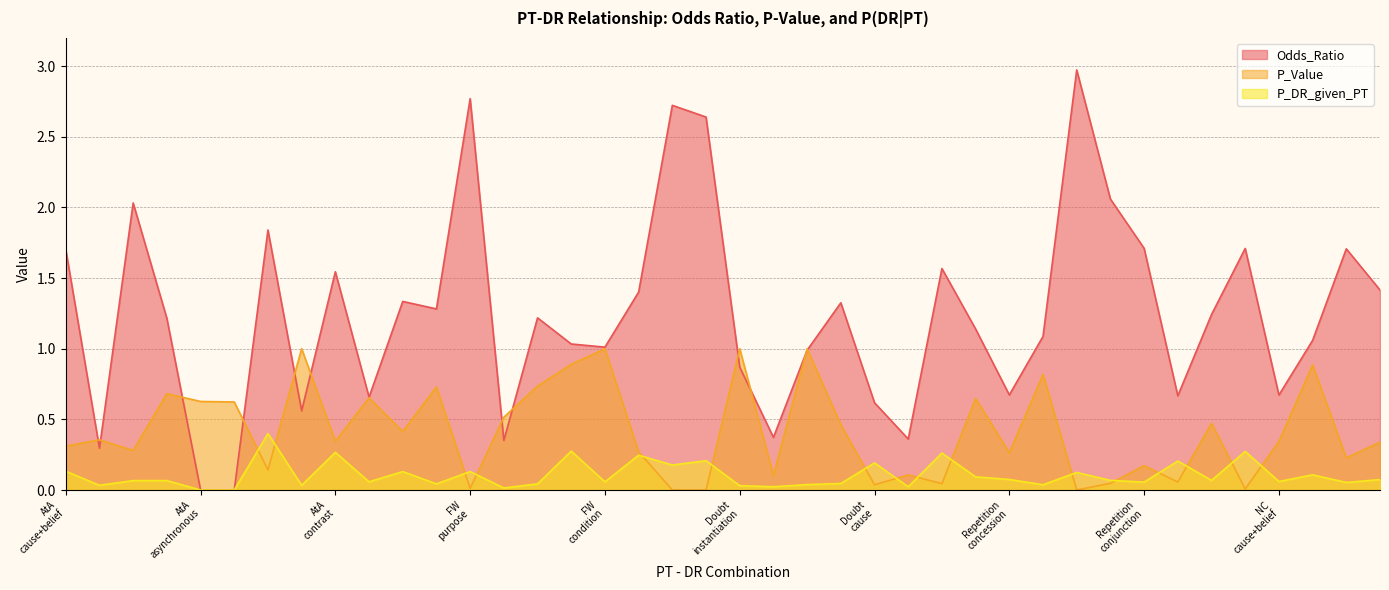

Where is the first local minimum for Odds_Ratio?

Appeal_to_Authority_concession